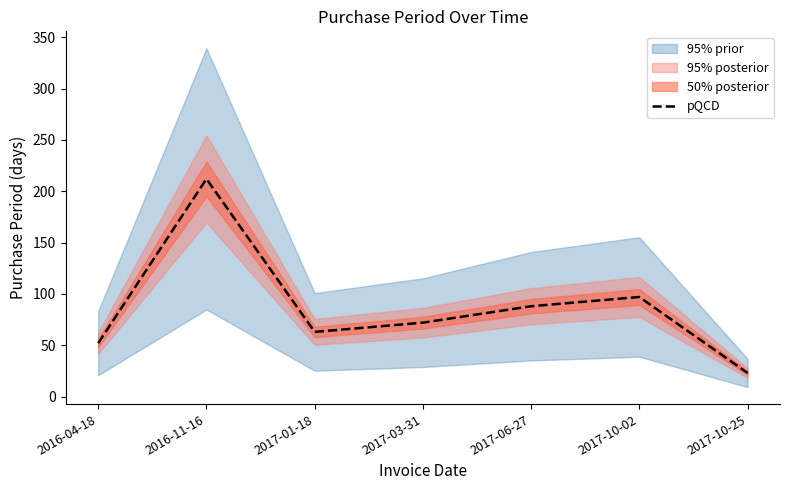

Reading right to left, list all the values displayed in this chart.

23	97	88	72	63	212	52